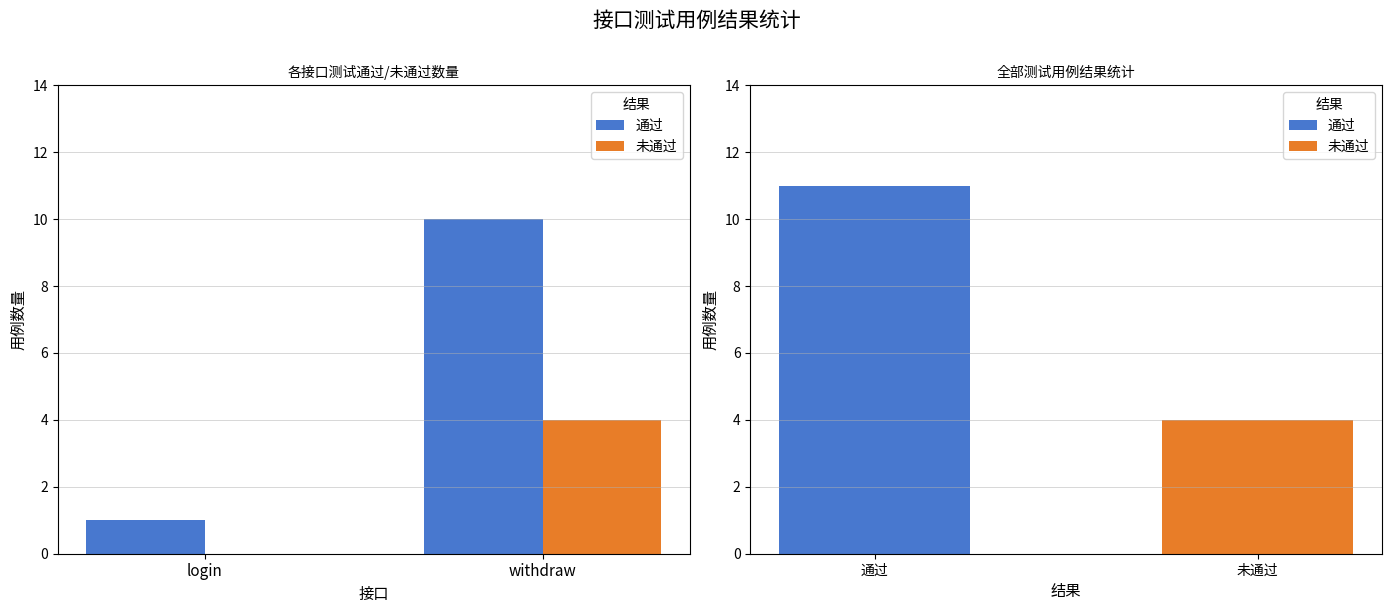

How many 未通过 values are between 0 and 4?

2